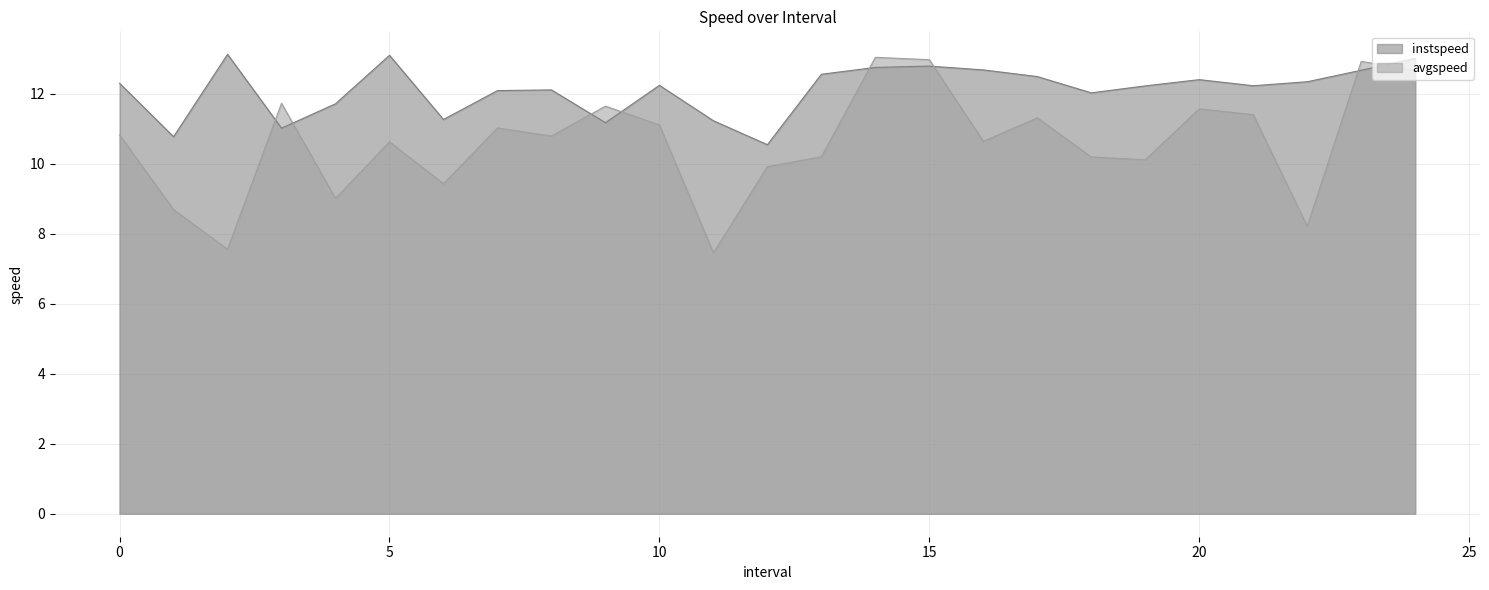

The instspeed series shows 12.8 at 15. True or false?

True